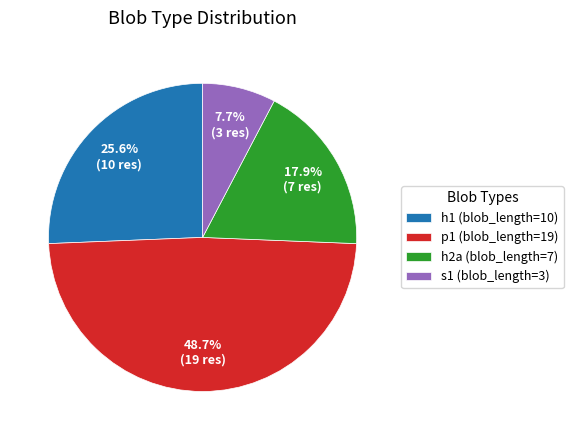

What is the smallest slice in the pie chart?

s1 (blob_length=3)